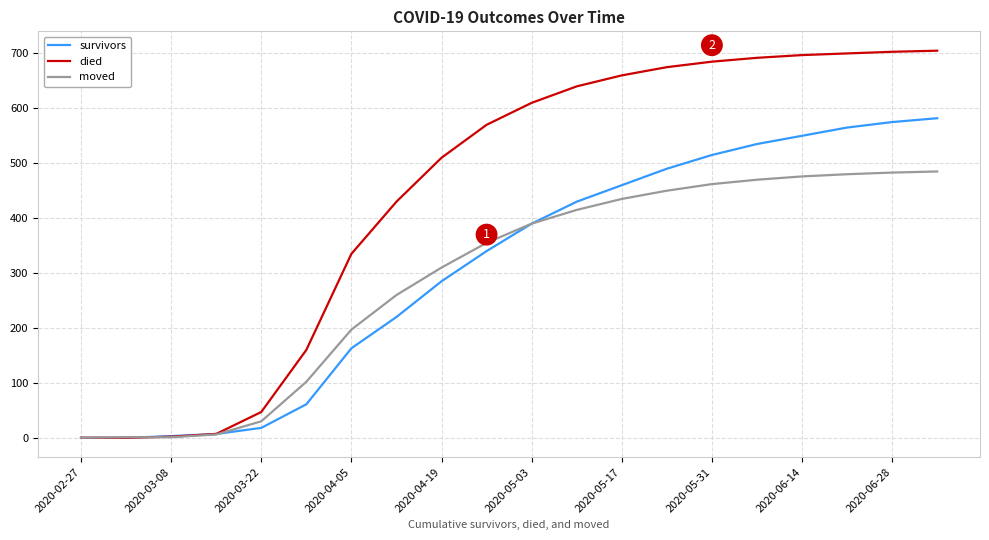

Does the chart have visible grid lines?

Yes